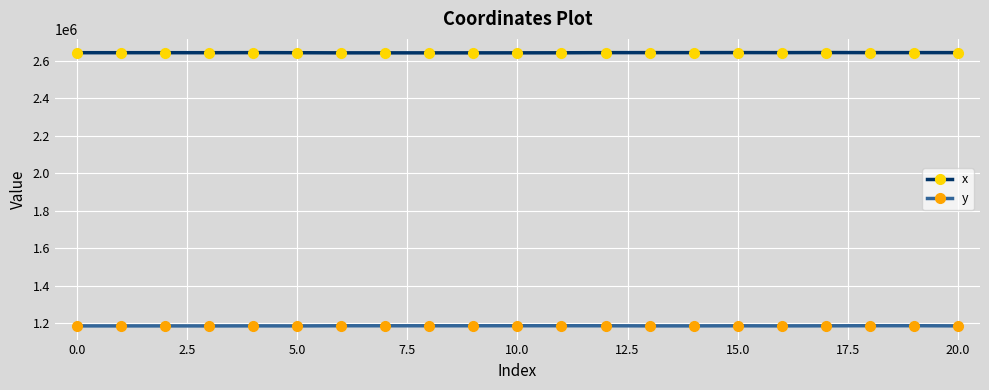

How many data points in y are above 1184656?

11